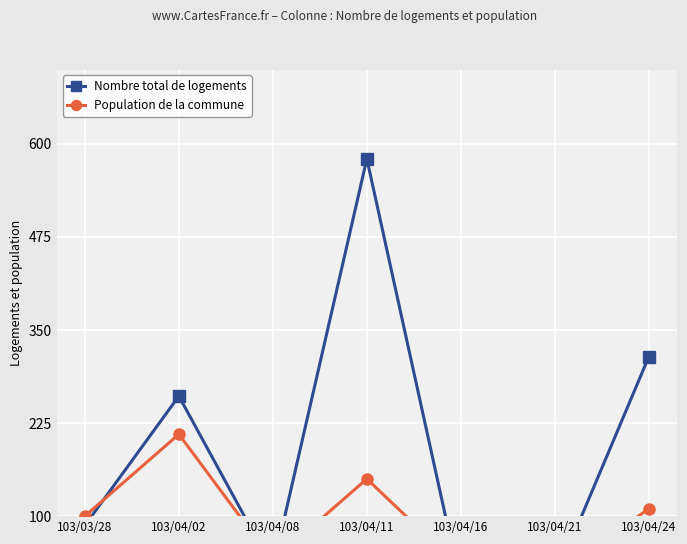

What is the sum of the Nombre total de logements values at 103/03/28 and 103/04/02?

348.7